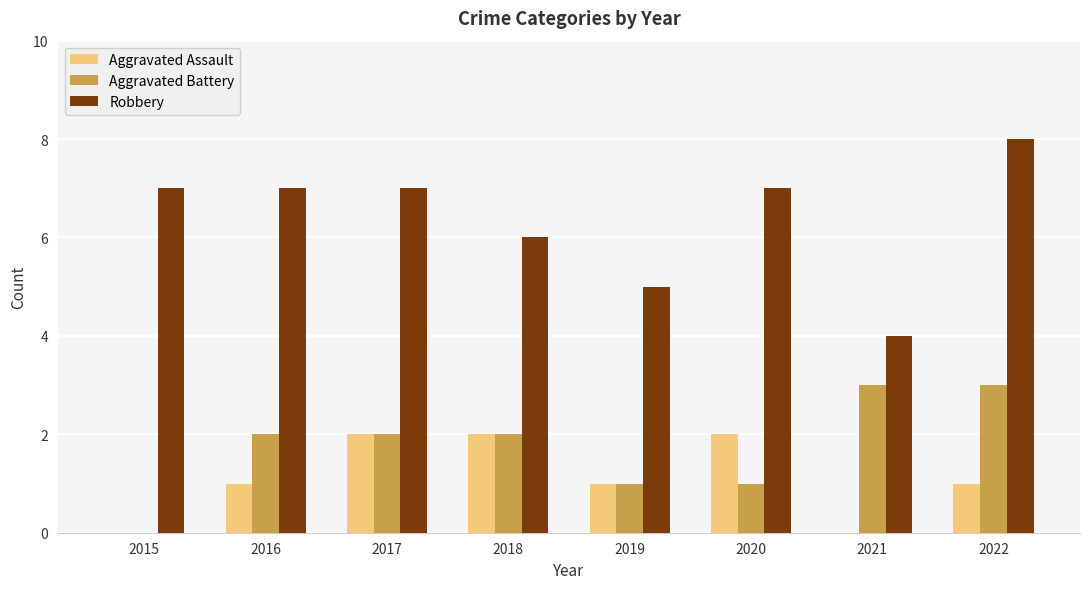

What is the highest value of the Aggravated Assault series?

2